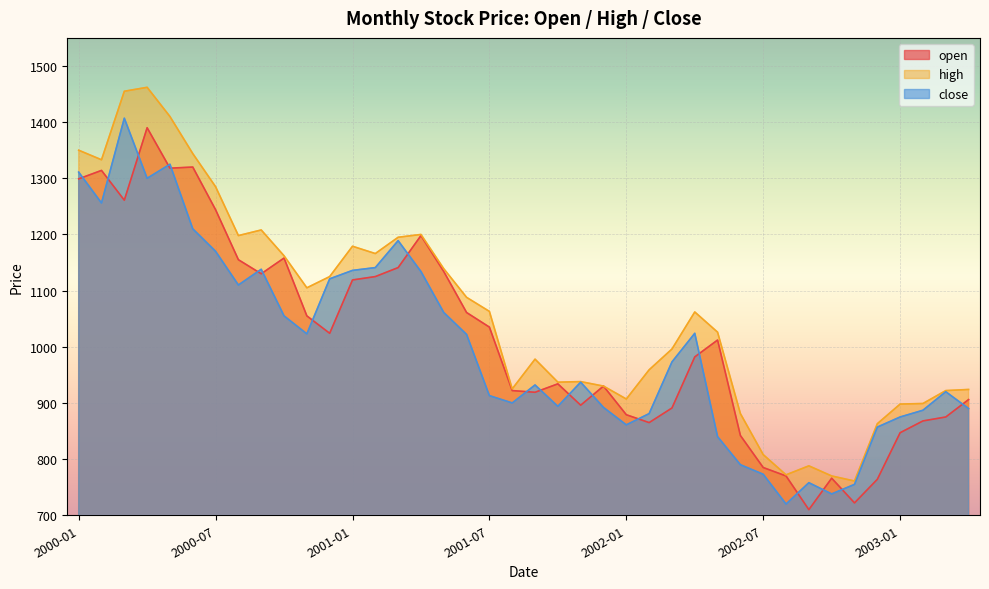

Reading left to right, extract all data points from this chart.

open: 2000-01=1299	2000-02=1314	2000-03=1261	2000-04=1390	2000-05=1318	2000-06=1320	2000-07=1244	2000-08=1155	2000-09=1130	2000-10=1158	2000-11=1055	2000-12=1024	2001-01=1119	2001-02=1125	2001-03=1141	2001-04=1198	2001-05=1134	2001-06=1061	2001-07=1035	2001-08=922	2001-09=919	2001-10=934	2001-11=896	2001-12=930	2002-01=879	2002-02=865	2002-03=891	2002-04=982	2002-05=1012	2002-06=842	2002-07=785	2002-08=770	2002-09=710	2002-10=766	2002-11=722	2002-12=764	2003-01=847	2003-02=868	2003-03=875	2003-04=906
high: 2000-01=1350	2000-02=1333	2000-03=1455	2000-04=1462	2000-05=1410	2000-06=1344	2000-07=1285	2000-08=1198	2000-09=1208	2000-10=1162	2000-11=1105	2000-12=1125	2001-01=1179	2001-02=1166	2001-03=1195	2001-04=1200	2001-05=1139	2001-06=1088	2001-07=1063	2001-08=925	2001-09=978	2001-10=937	2001-11=938	2001-12=930	2002-01=907	2002-02=959	2002-03=996	2002-04=1062	2002-05=1026	2002-06=881	2002-07=808	2002-08=772	2002-09=788	2002-10=770	2002-11=761	2002-12=863	2003-01=898	2003-02=899	2003-03=922	2003-04=924
close: 2000-01=1311	2000-02=1256	2000-03=1407	2000-04=1300	2000-05=1325	2000-06=1210	2000-07=1170	2000-08=1110	2000-09=1138	2000-10=1055	2000-11=1023	2000-12=1121	2001-01=1136	2001-02=1141	2001-03=1189	2001-04=1134	2001-05=1061	2001-06=1022	2001-07=913	2001-08=900	2001-09=932	2001-10=894	2001-11=937	2001-12=892	2002-01=861	2002-02=881	2002-03=973	2002-04=1024	2002-05=840	2002-06=790	2002-07=773	2002-08=720	2002-09=758	2002-10=738	2002-11=755	2002-12=857	2003-01=875	2003-02=887	2003-03=920	2003-04=890